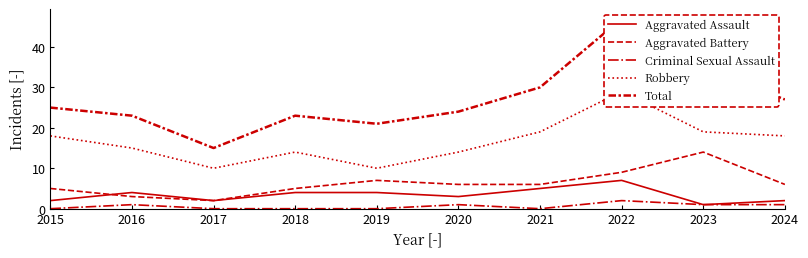

Where is Criminal Sexual Assault nearest to the value 1?

2016